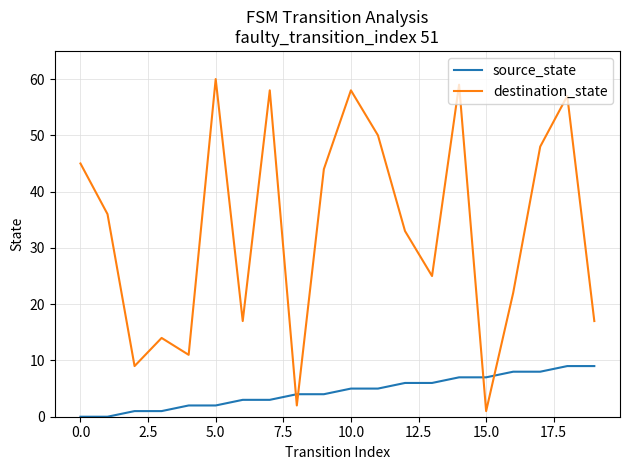

List the series in order of their peak value, highest first.

destination_state, source_state